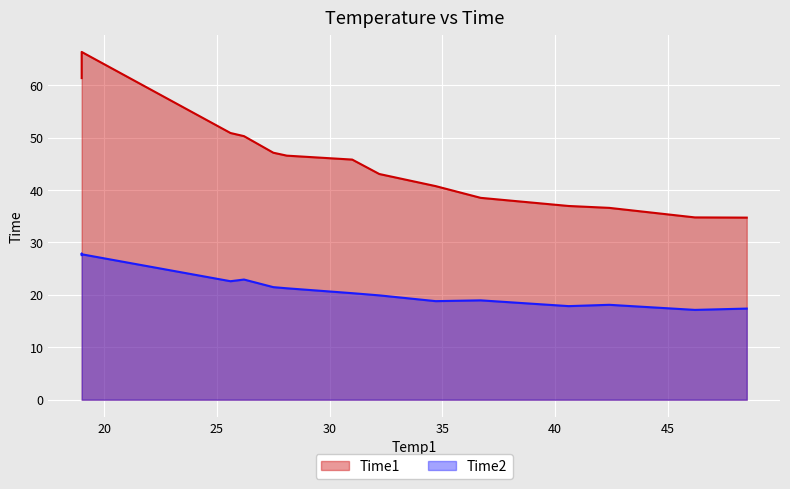

True or false: Time2 and Time1 cross at least once.

False